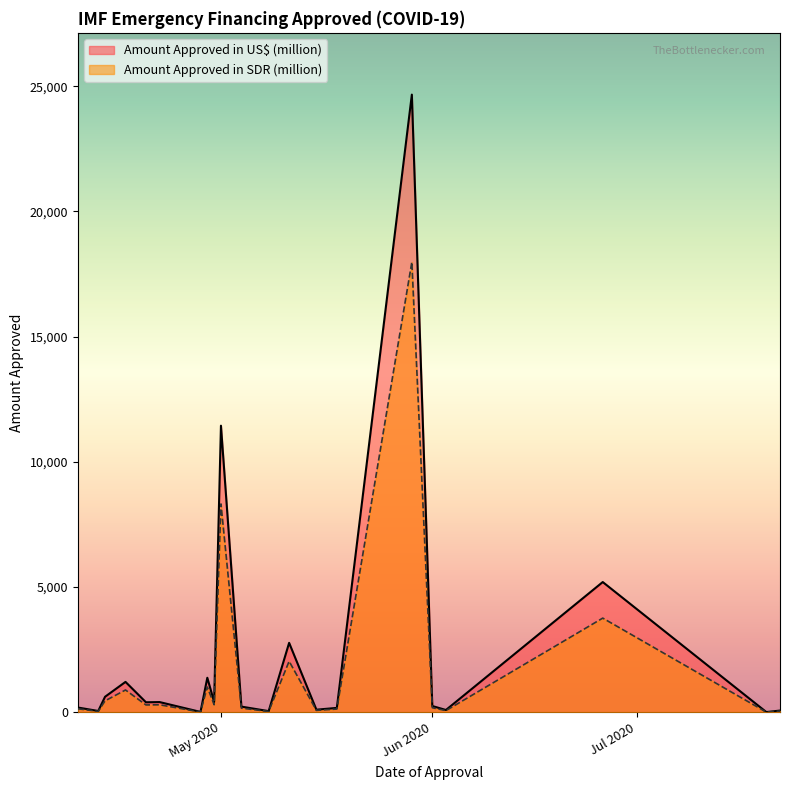

Rank the series at 20 from highest to lowest value.

Amount Approved in US$ (million), Amount Approved in SDR (million)